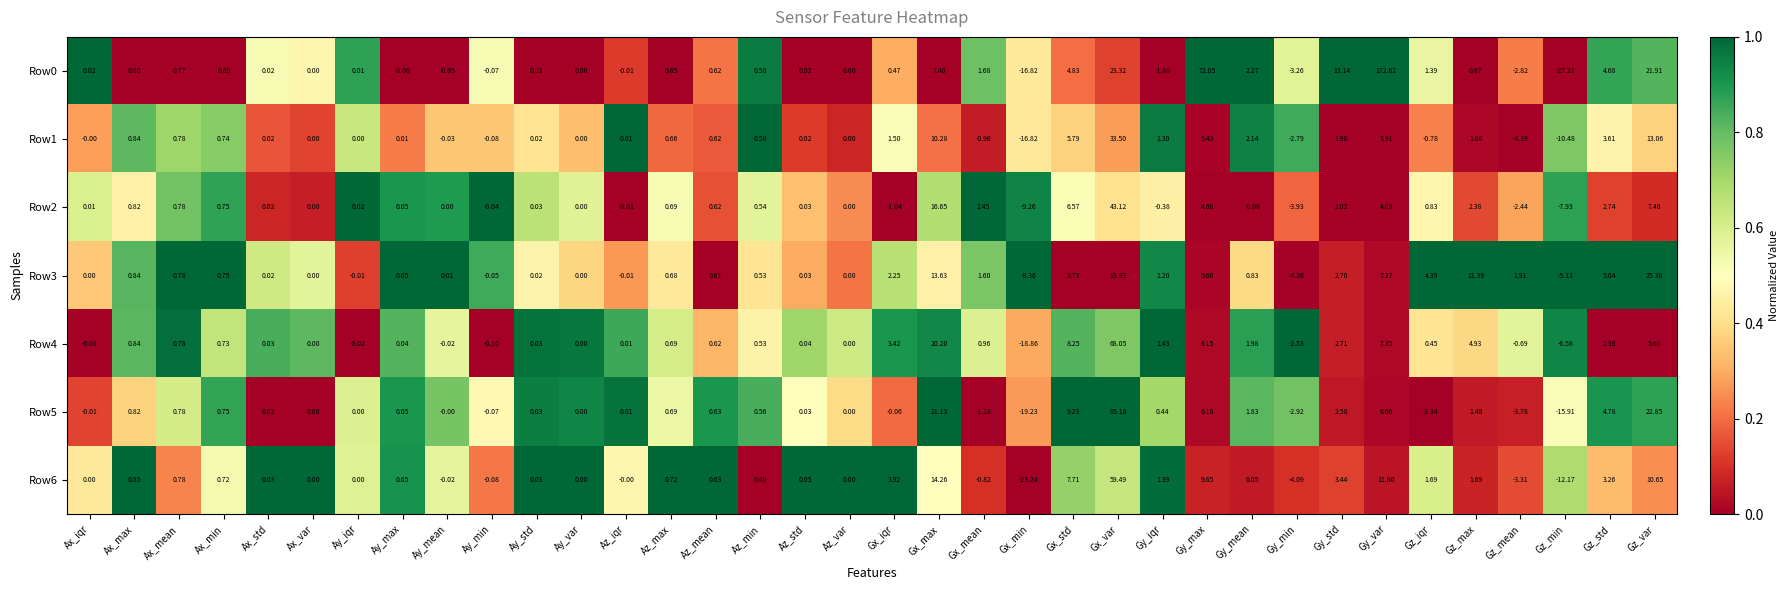

Which category has the lowest value in the Row2 series?

Gx_min